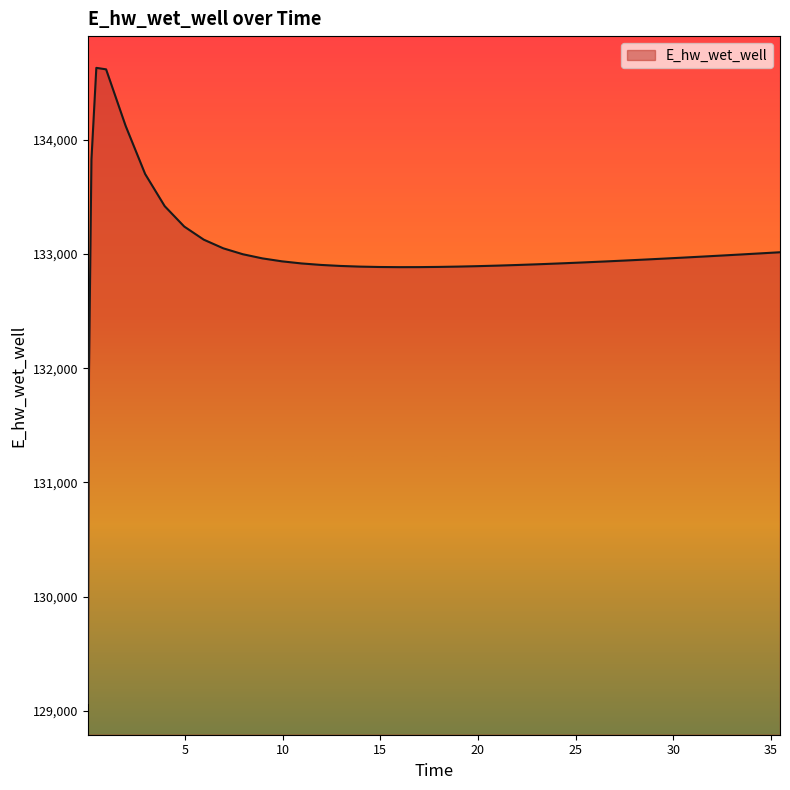

What is the smallest value displayed?

129070.3